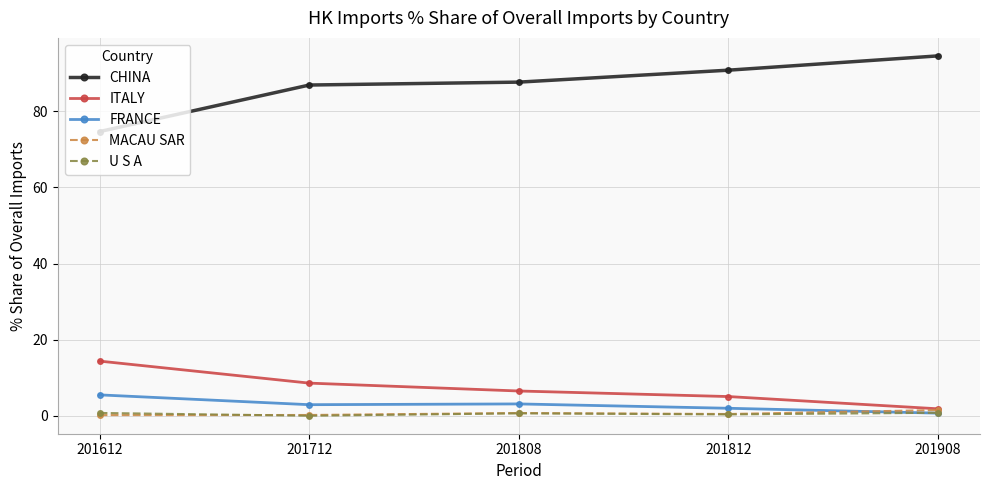

What is the value of the FRANCE point at the 2nd from the left?

2.9